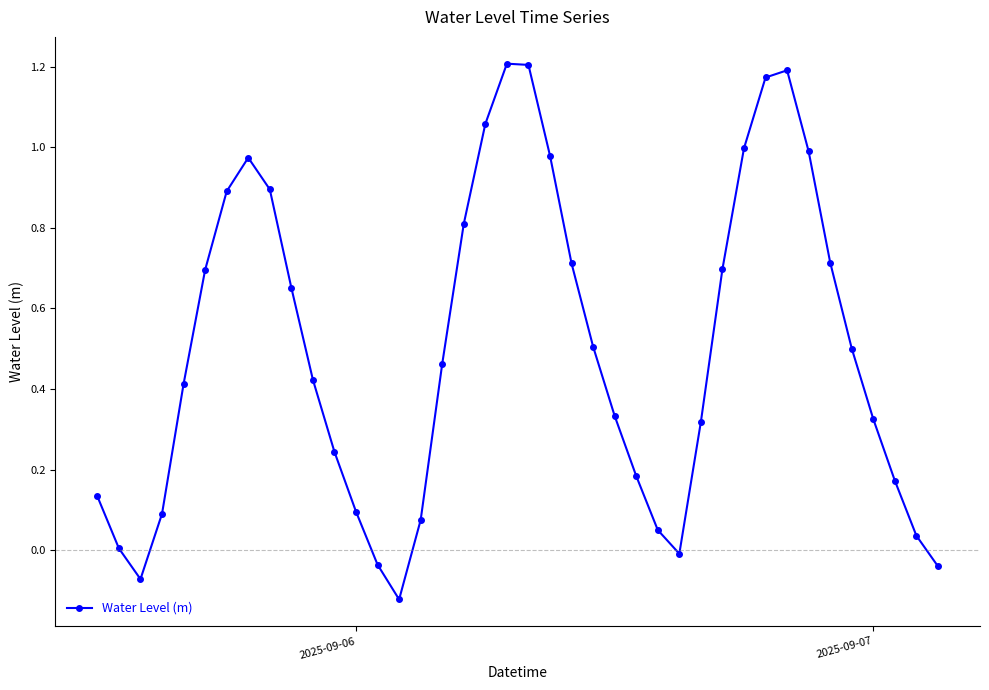

What is the difference between the second highest and second lowest values?

1.3